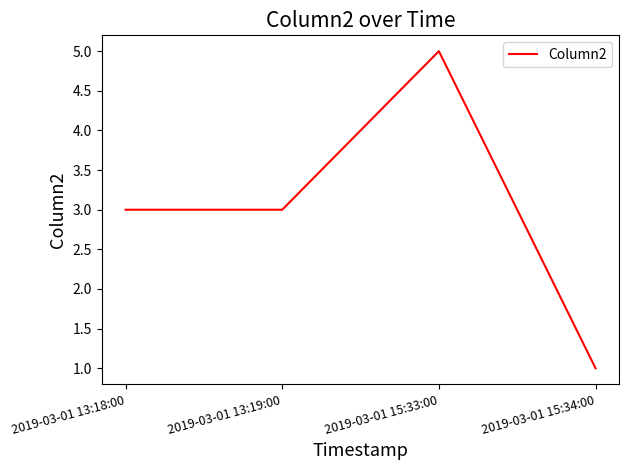

What value does the data have at 2019-03-01 15:33:00?

5